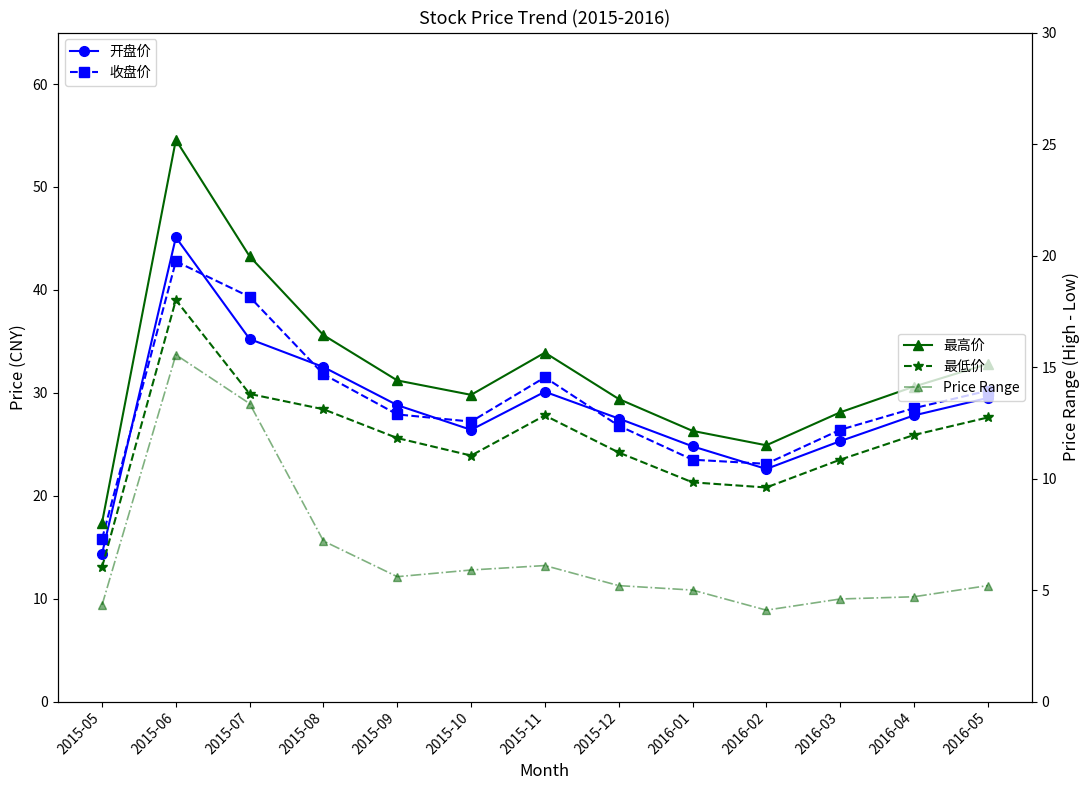

What is the label of the 12th point from the left?

2016-04